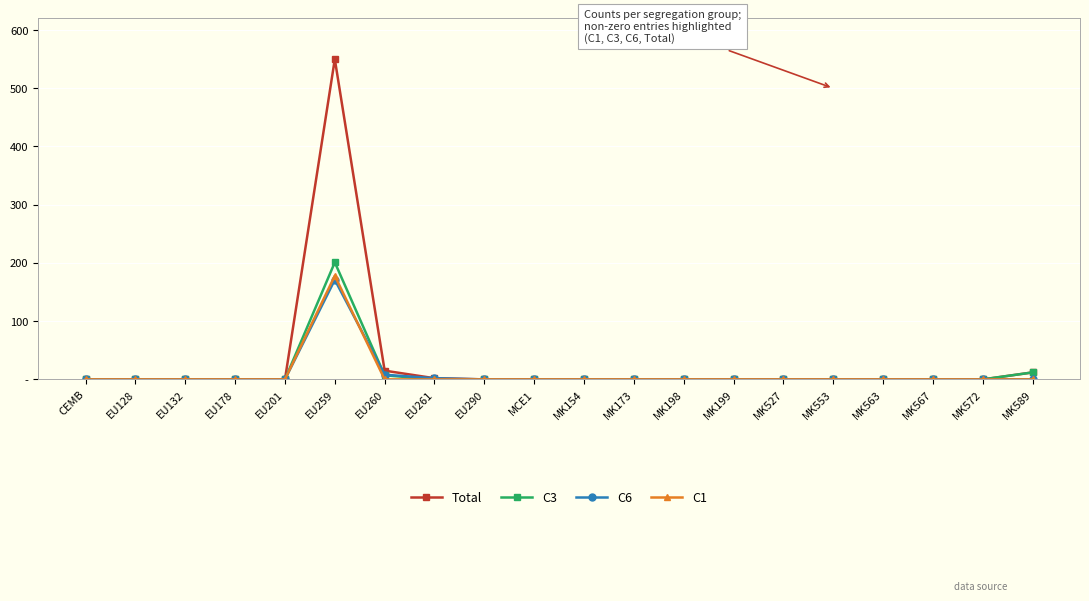

What are all the series names shown in the legend?

Total, C3, C6, C1